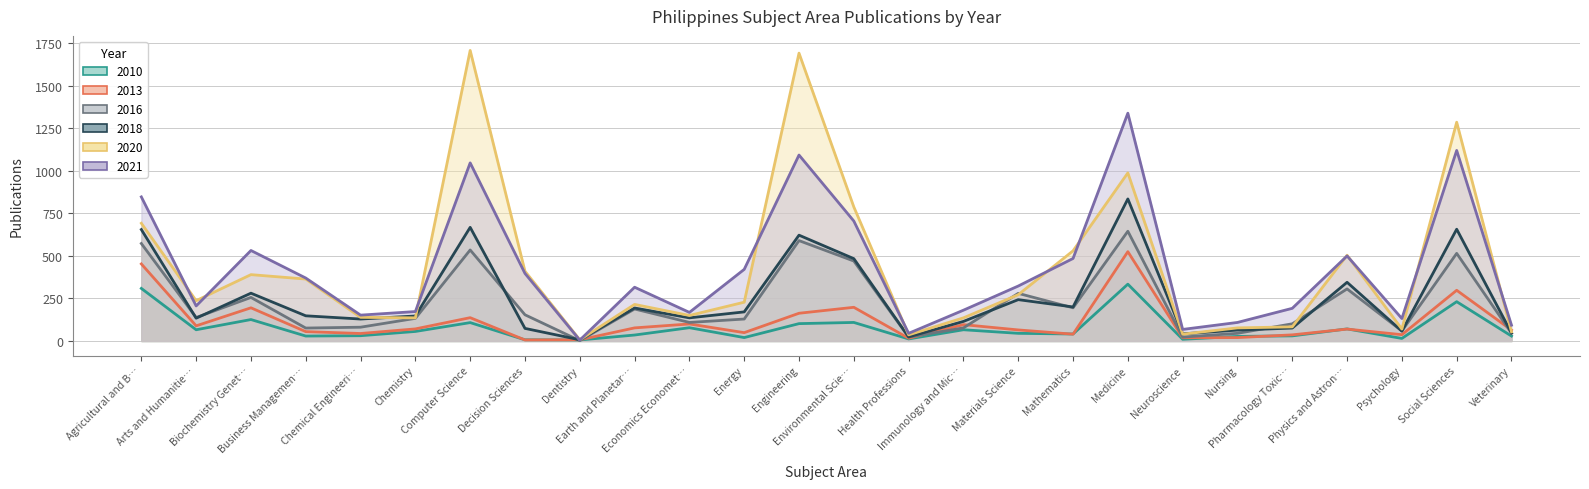

What is the average value of the 2020 series?

432